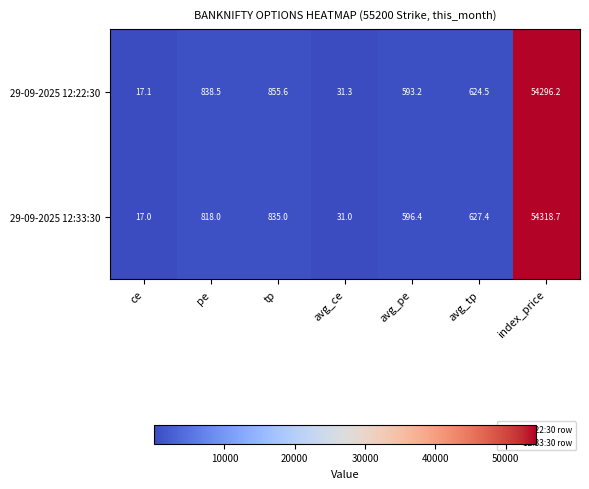

Which series changed the most between pe and tp?

29-09-2025 12:22:30